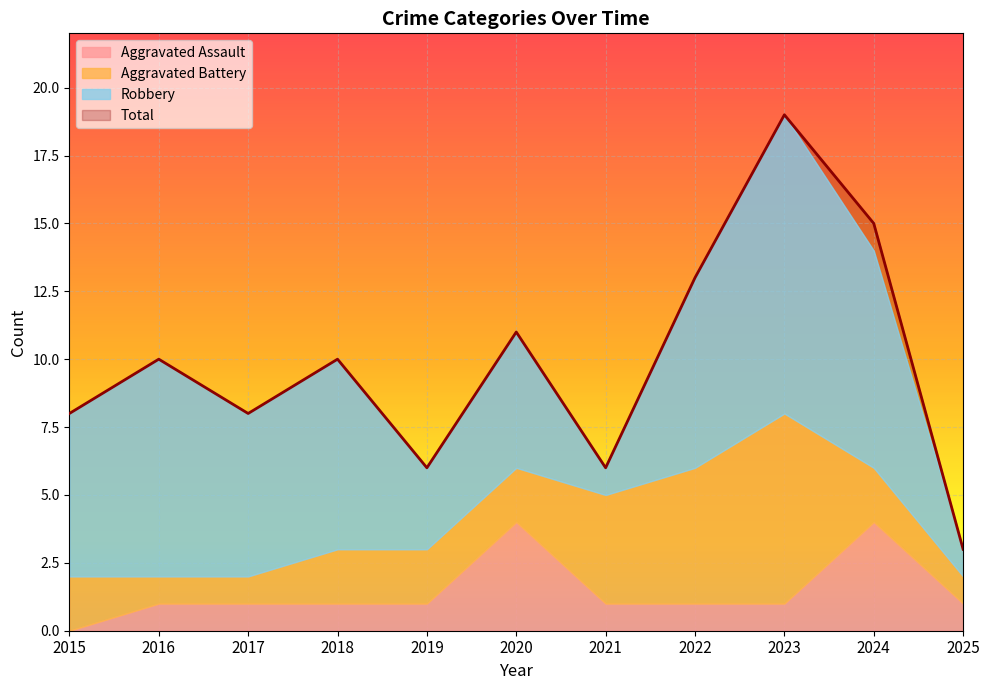

What is the average value of the Aggravated Battery series?

3